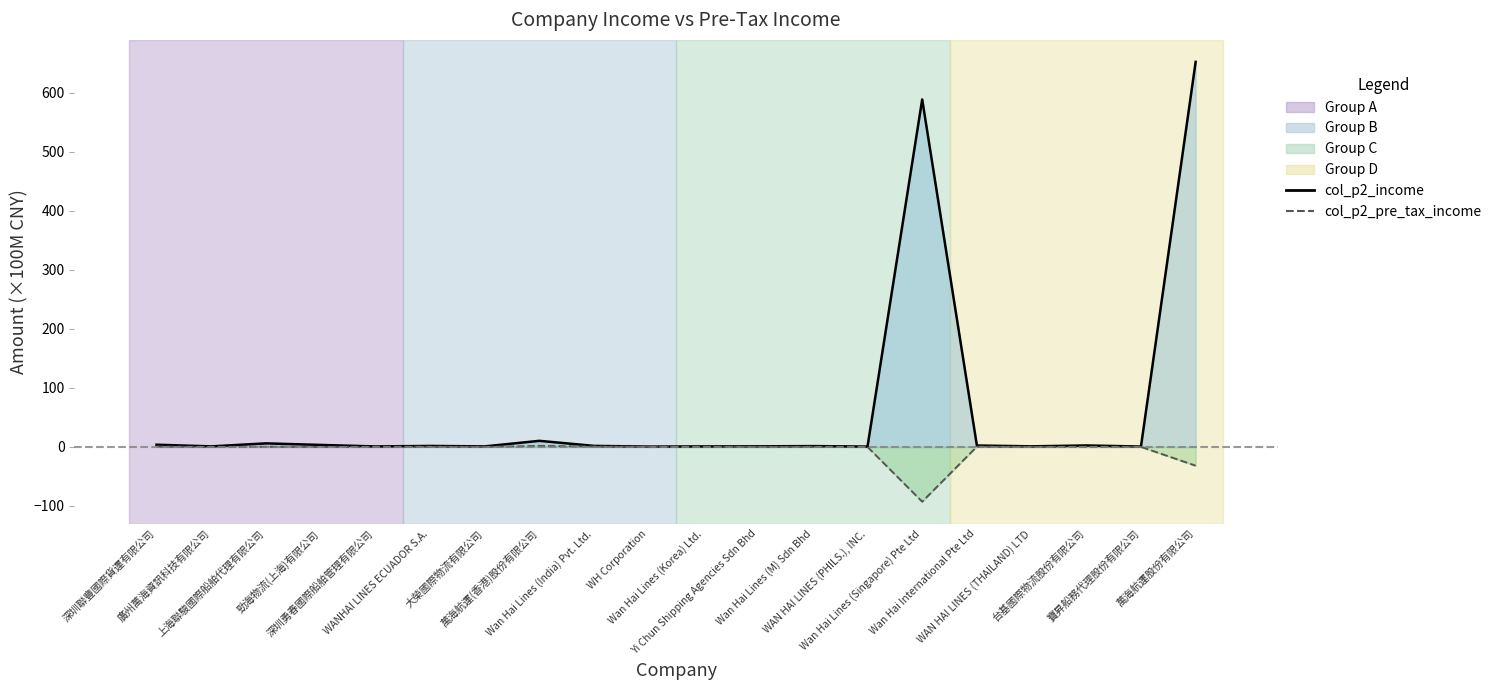

What is the label of the 5th point from the left?

深圳勇春國際船舶管理有限公司